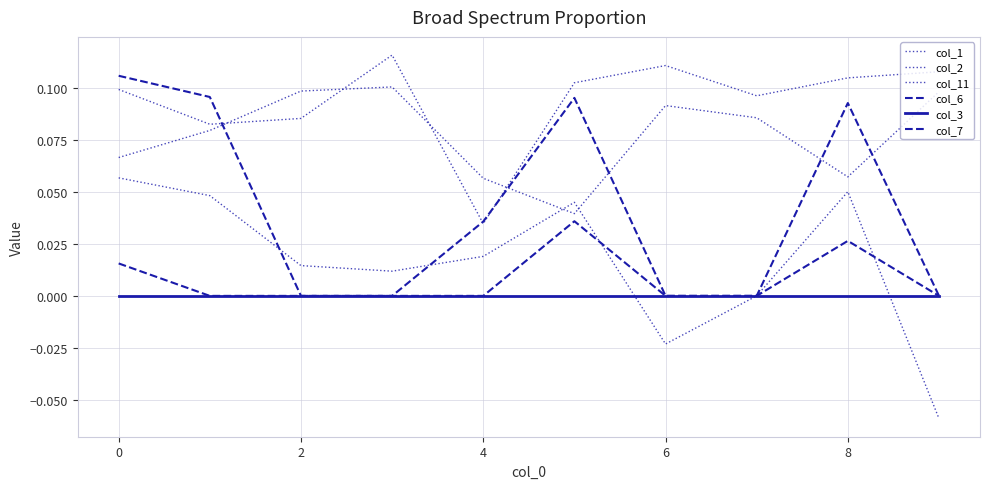

How many lines are shown in the chart?

6